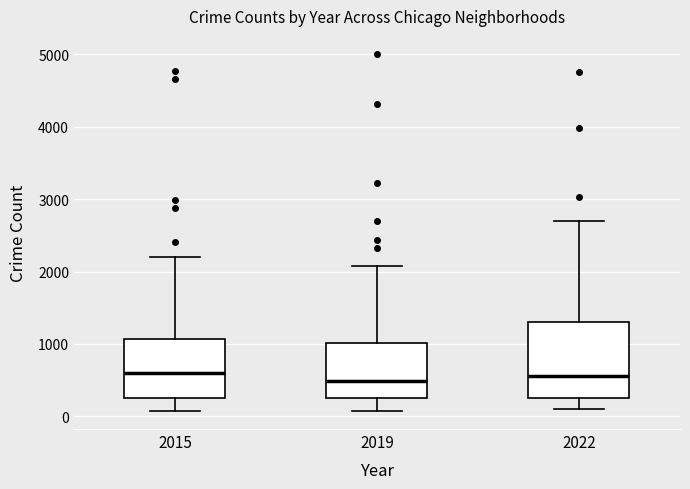

Where does the median line of the box at x = 2015 sit on the y-axis? The values are not printed on the chart, so give them approximately, as read against the axis.

600